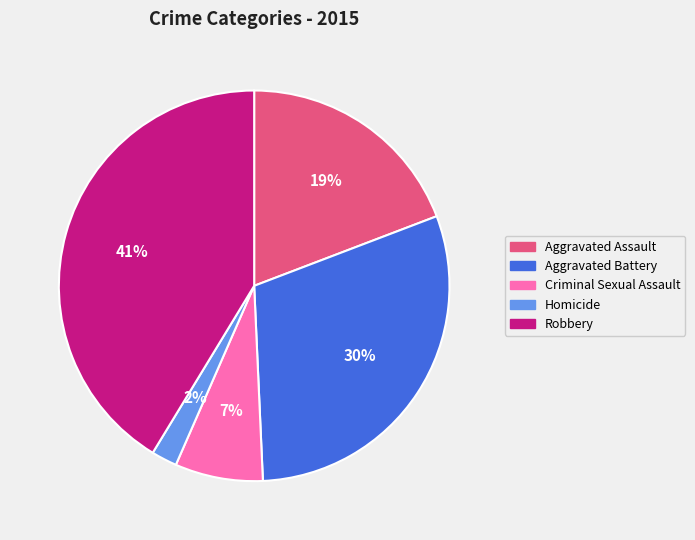

Between Aggravated Battery and Aggravated Assault, which is larger?

Aggravated Battery